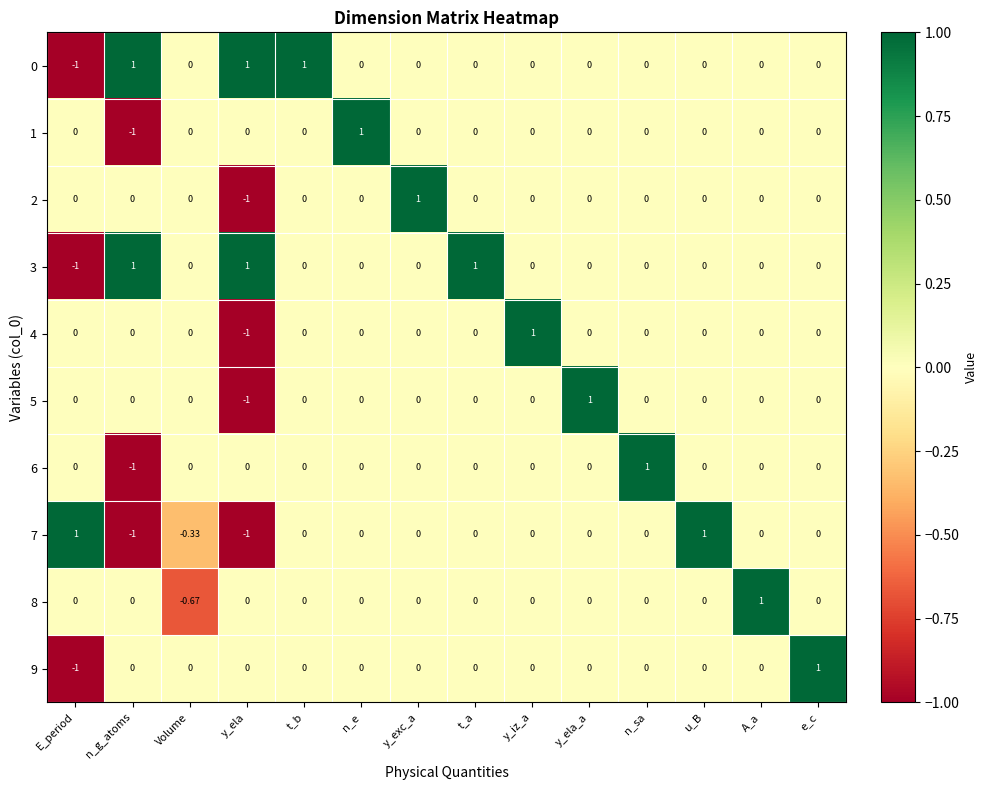

Is the value of 6 at n_sa greater than the value of 1 at e_c?

Yes